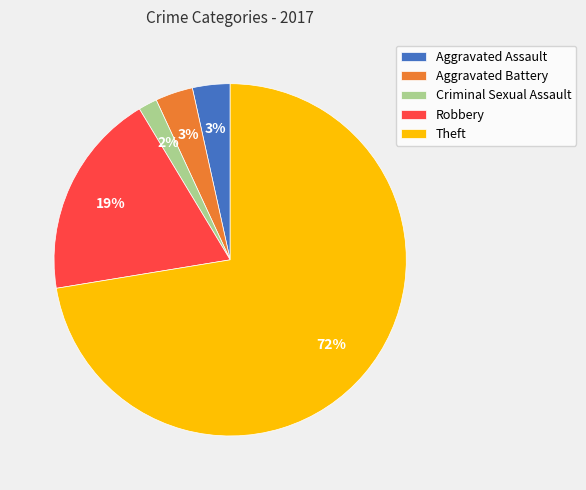

Is the sum of Aggravated Battery and Robbery greater than half?

No